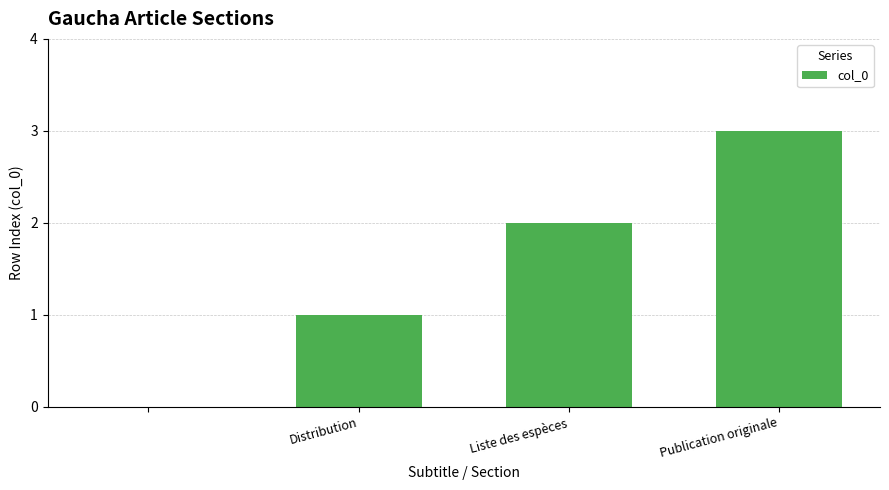

What is the maximum value shown in the chart?

3